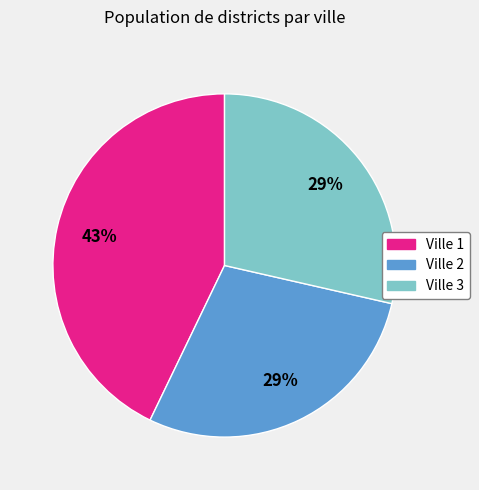

Which slice is the largest?

Ville 1